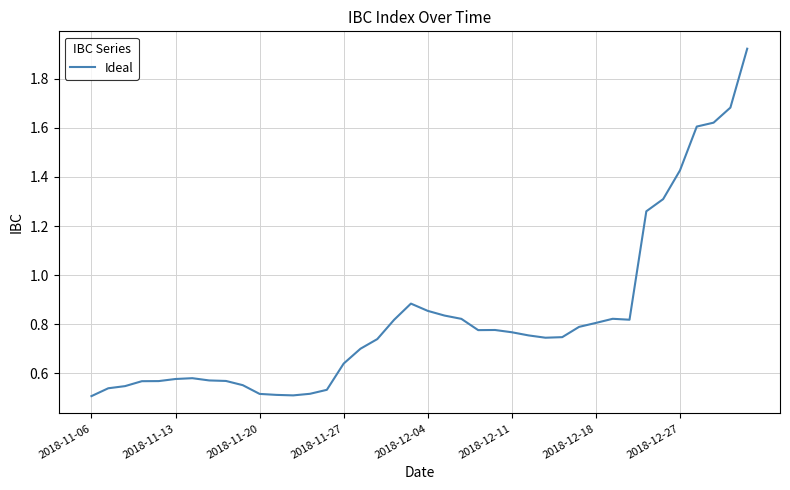

What is the average value?

0.8